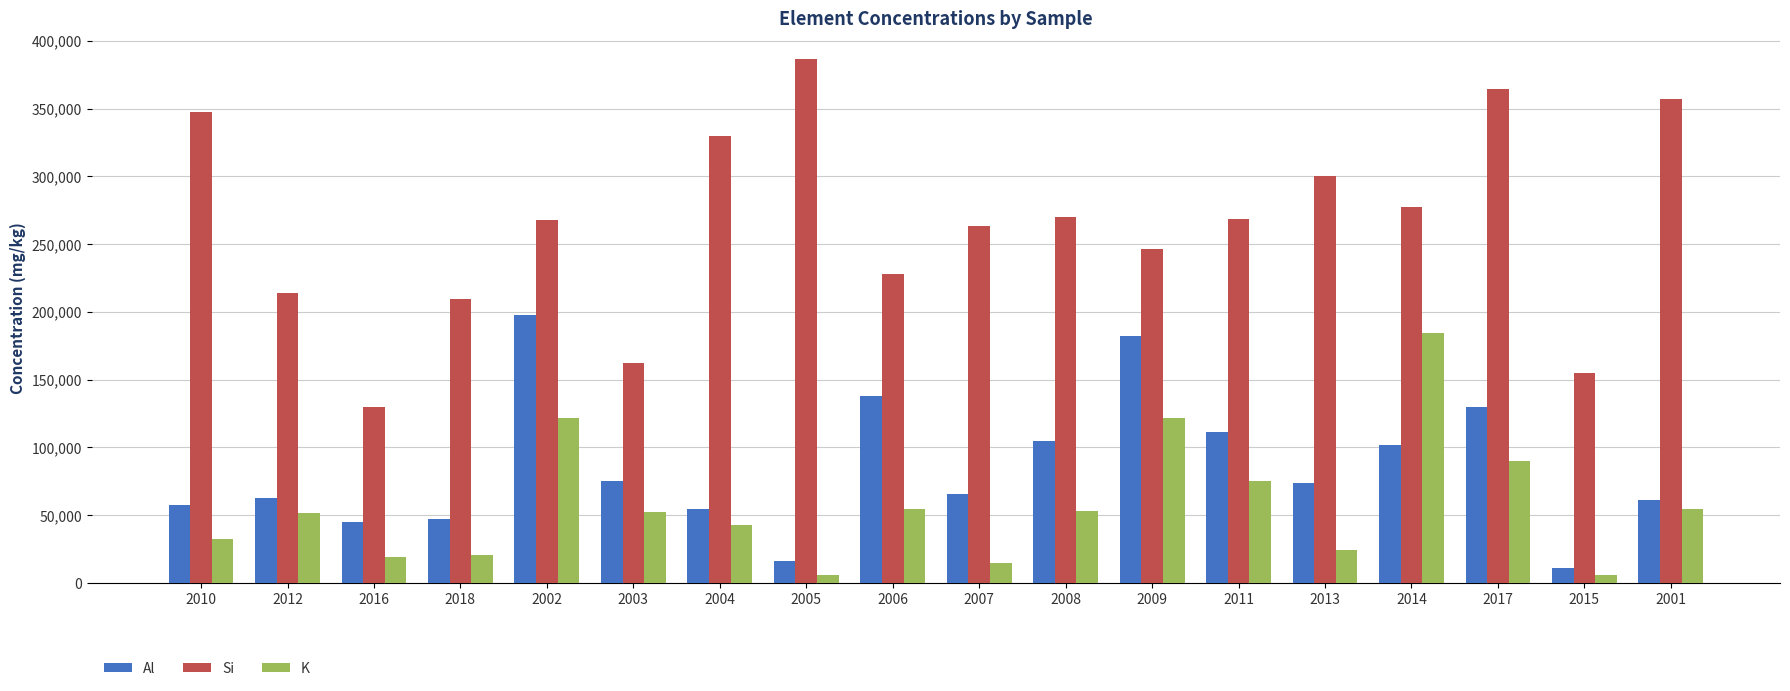

Rank the series by their maximum value, from lowest to highest.

K, Al, Si